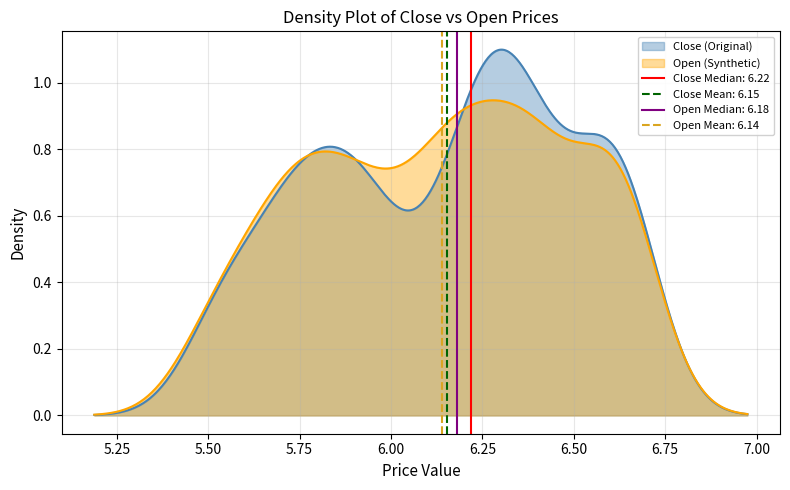

How many values in the close series exceed 6?

25